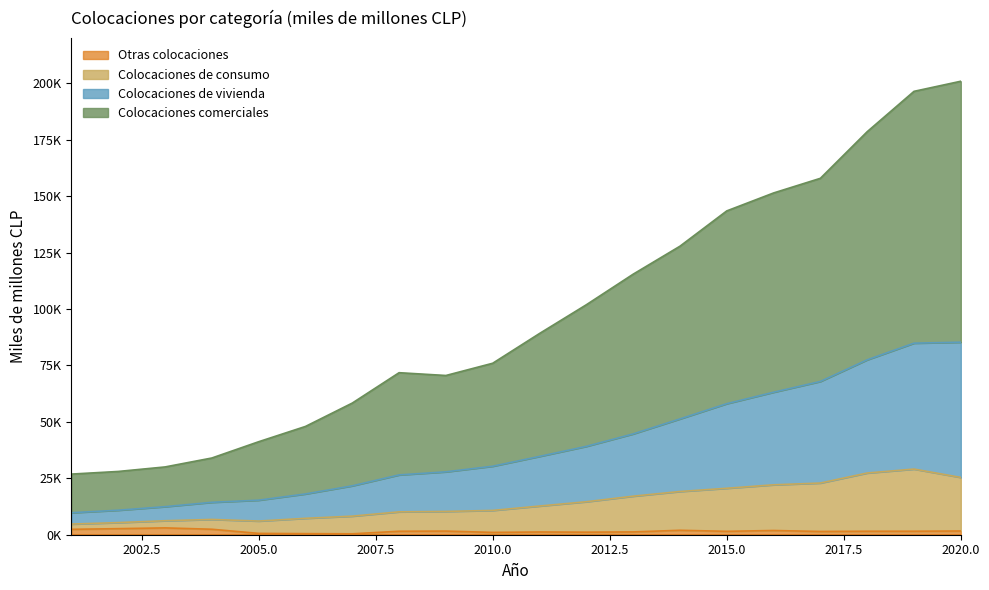

How many interior local peaks does the Colocaciones comerciales series have?

1